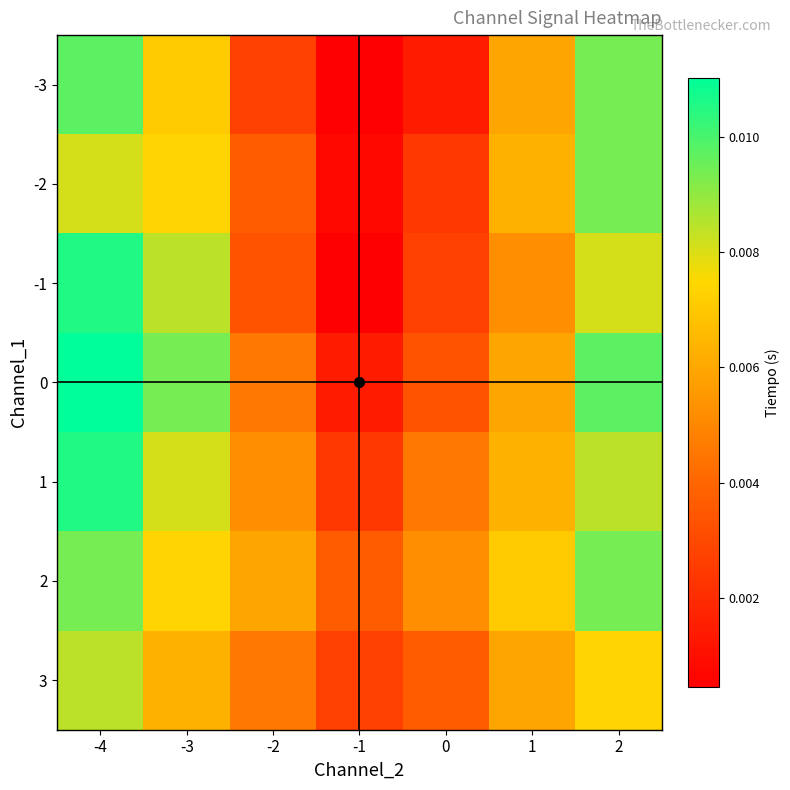

At how many categories does at least one series exceed 0?

7